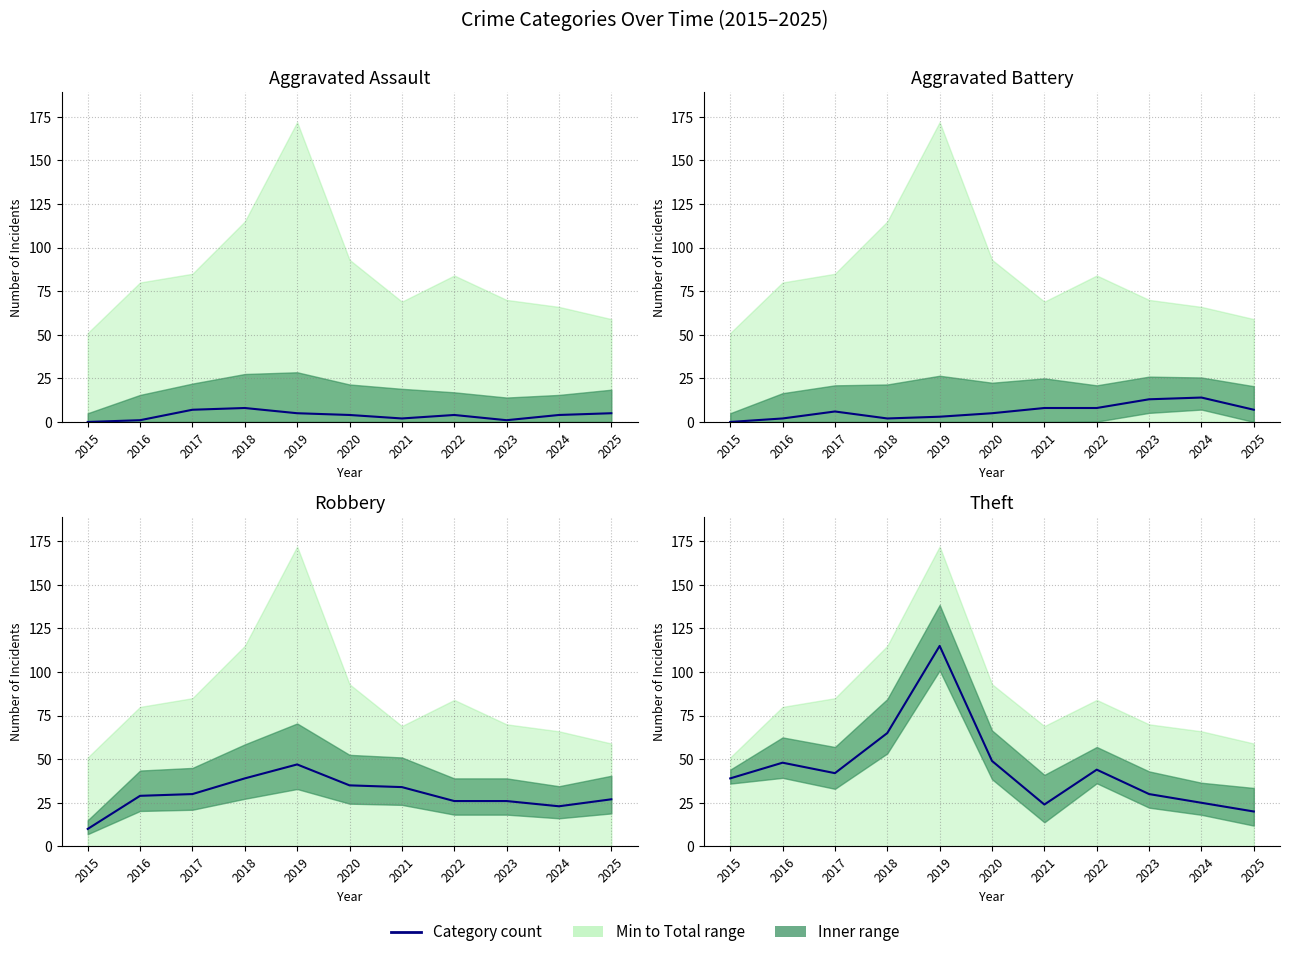

Reading left to right, extract all data points from this chart.

Aggravated Assault: 0	1	7	8	5	4	2	4	1	4	5
Aggravated Battery: 0	2	6	2	3	5	8	8	13	14	7
Robbery: 10	29	30	39	47	35	34	26	26	23	27
Theft: 39	48	42	65	115	49	24	44	30	25	20